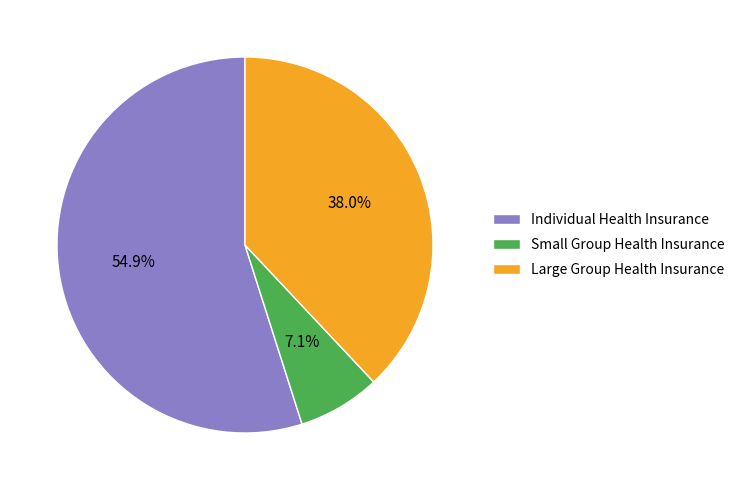

What percentage is the Individual Health Insurance slice, to the nearest percent?

55%